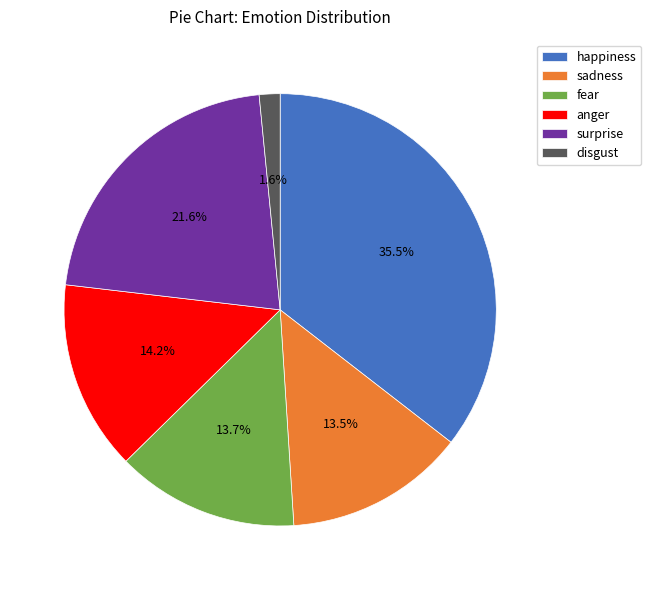

Count the number of slices in the pie.

6